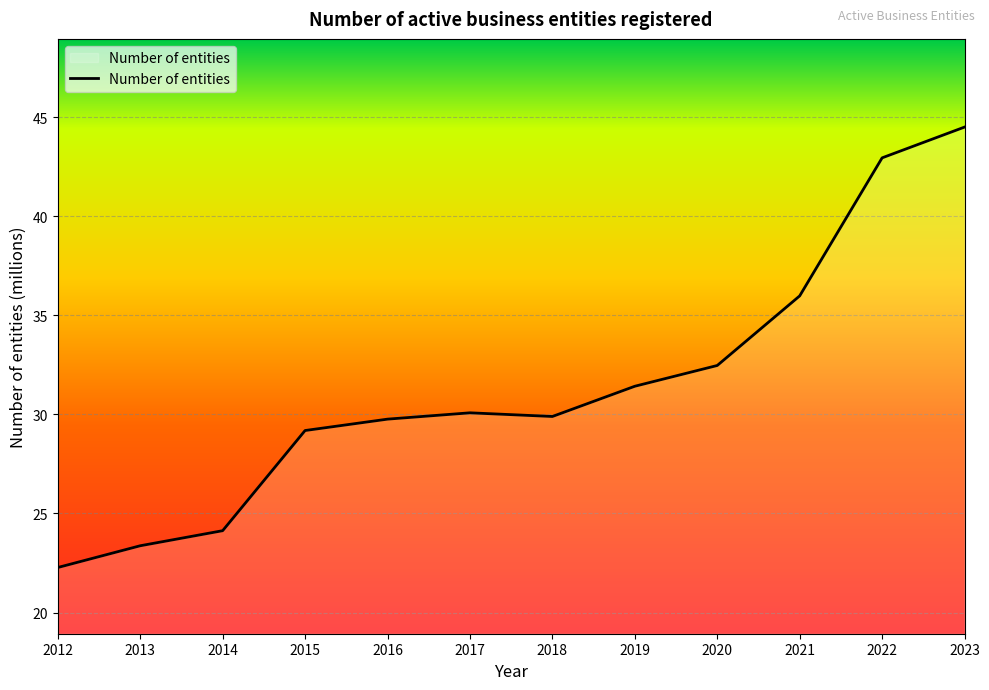

What is the sum of the values at 2018 and 2017?

60.0